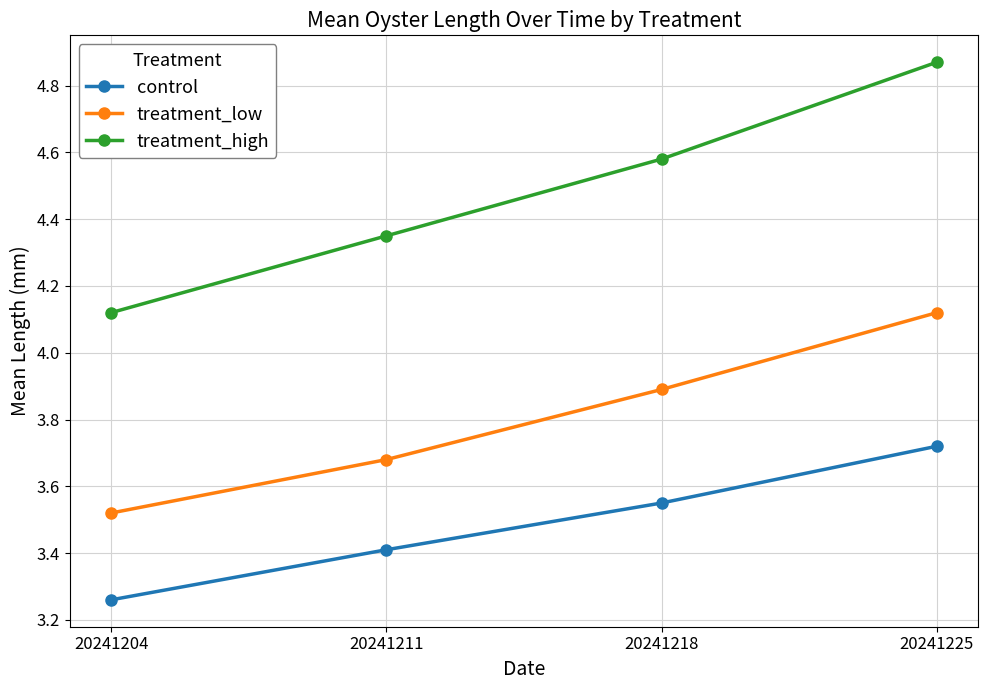

Is the value of treatment_low at 20241211 greater than the value of control at 20241211?

Yes